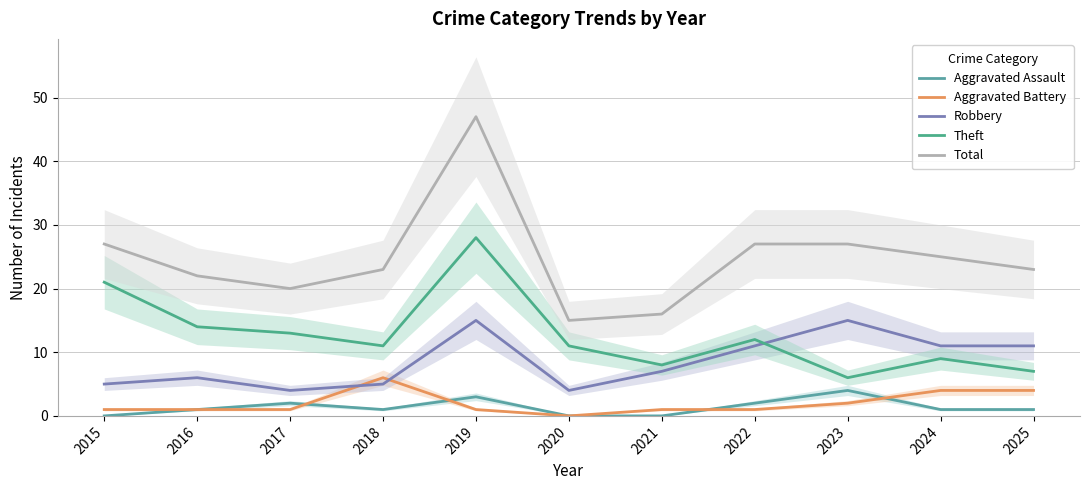

Reading left to right, extract all data points from this chart.

Aggravated Assault: 2015=0	2016=1	2017=2	2018=1	2019=3	2020=0	2021=0	2022=2	2023=4	2024=1	2025=1
Aggravated Battery: 2015=1	2016=1	2017=1	2018=6	2019=1	2020=0	2021=1	2022=1	2023=2	2024=4	2025=4
Robbery: 2015=5	2016=6	2017=4	2018=5	2019=15	2020=4	2021=7	2022=11	2023=15	2024=11	2025=11
Theft: 2015=21	2016=14	2017=13	2018=11	2019=28	2020=11	2021=8	2022=12	2023=6	2024=9	2025=7
Total: 2015=27	2016=22	2017=20	2018=23	2019=47	2020=15	2021=16	2022=27	2023=27	2024=25	2025=23